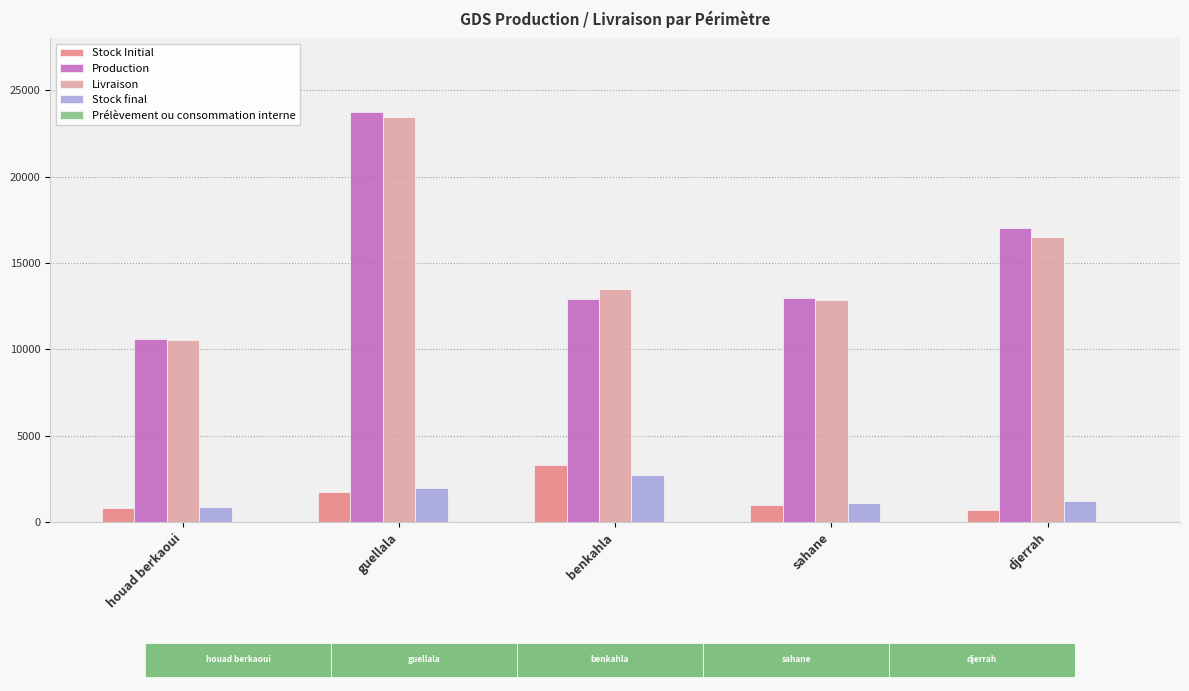

What position from the left is houad berkaoui?

1